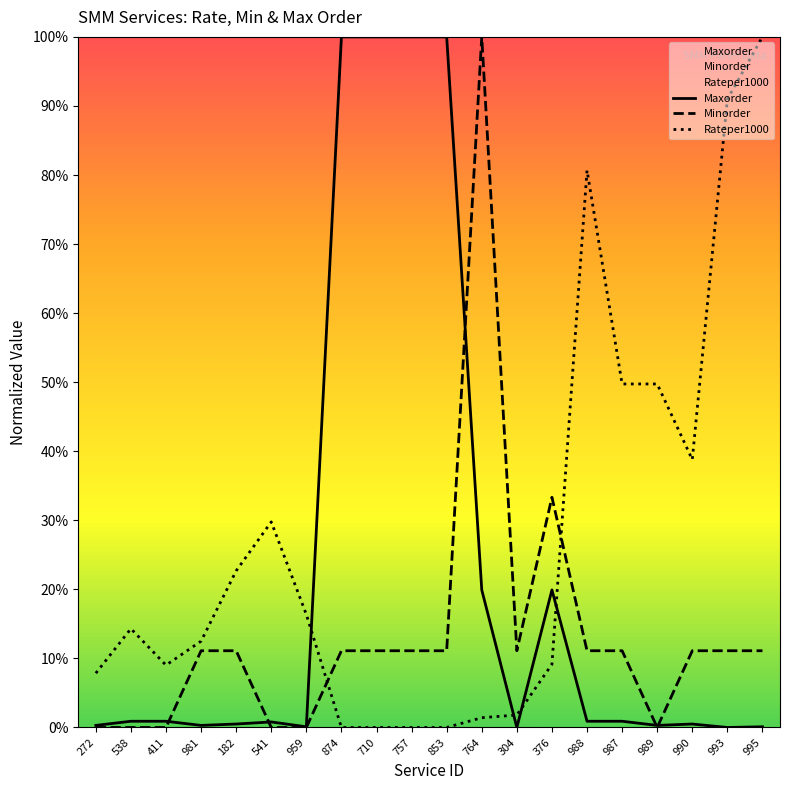

How many times do Maxorder and Rateper1000 cross each other?

4